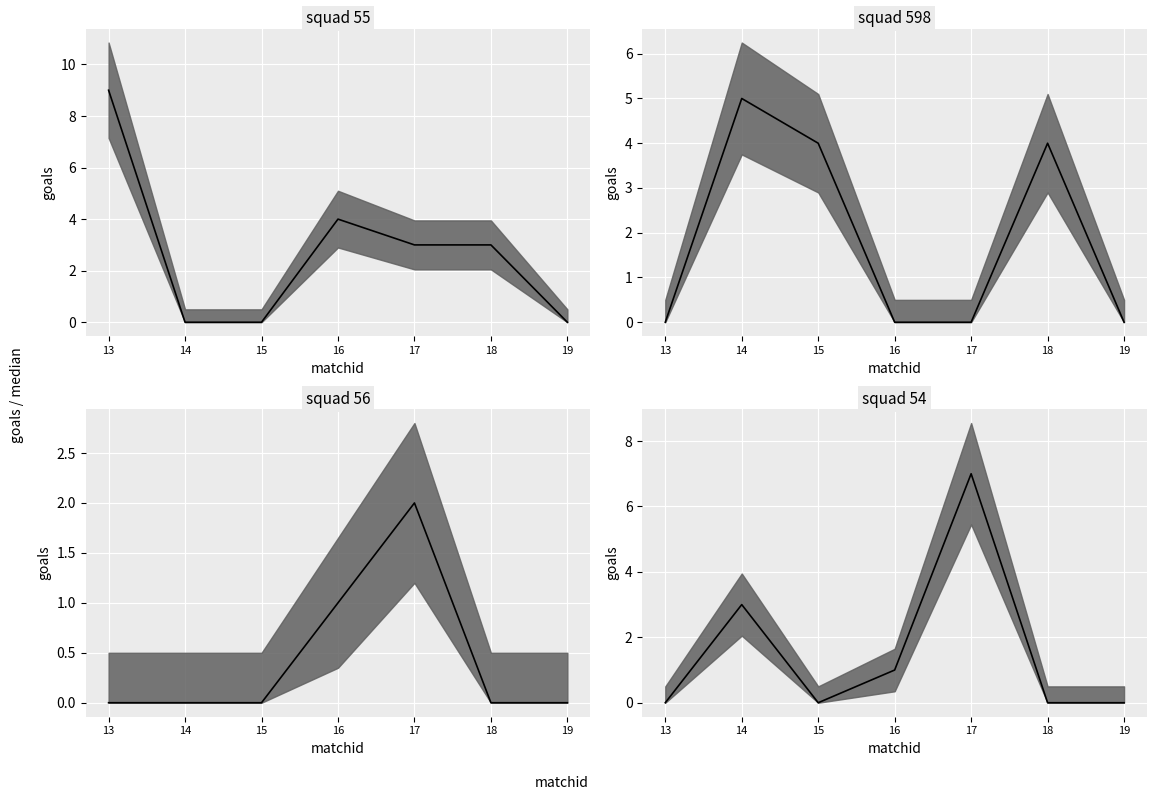

True or false: squad 56 median and squad 55 median intersect in this chart.

False